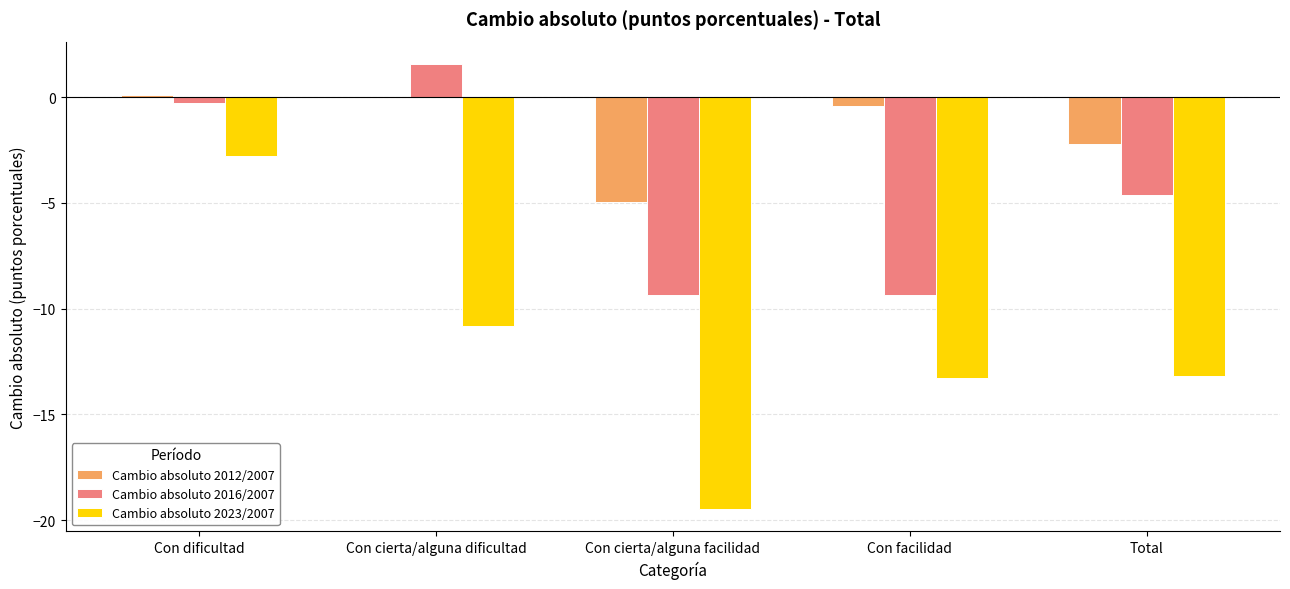

What is the highest value of the Cambio absoluto 2023/2007 series?

-2.8